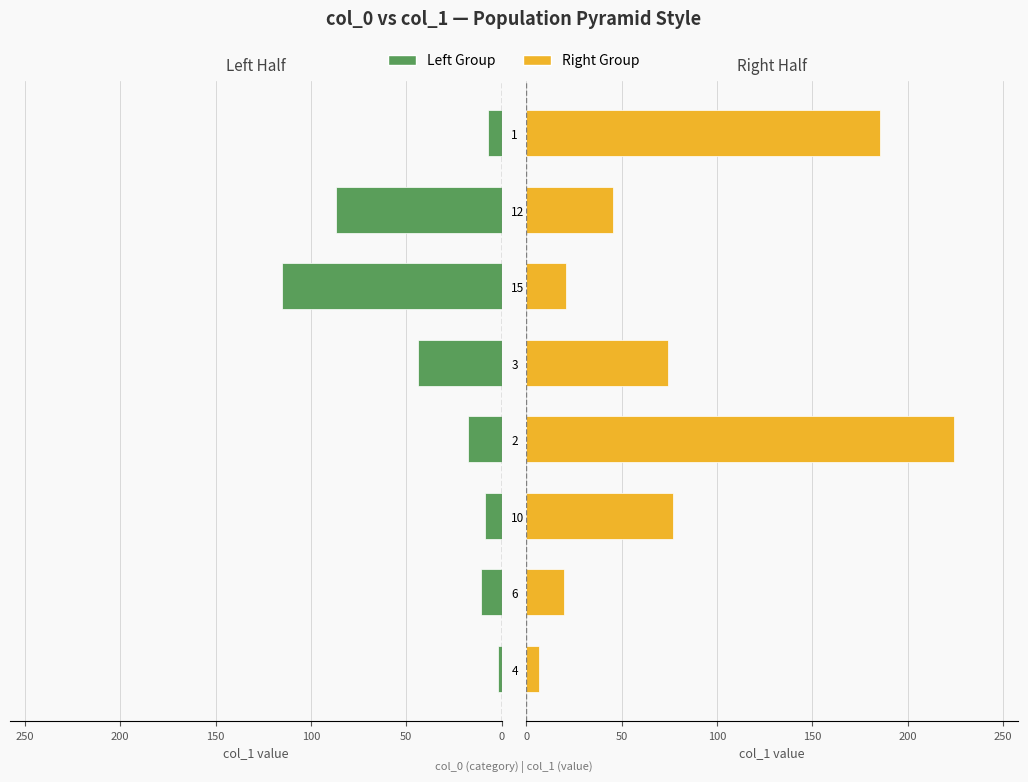

Rank the series by their maximum value, from lowest to highest.

Left Group, Right Group